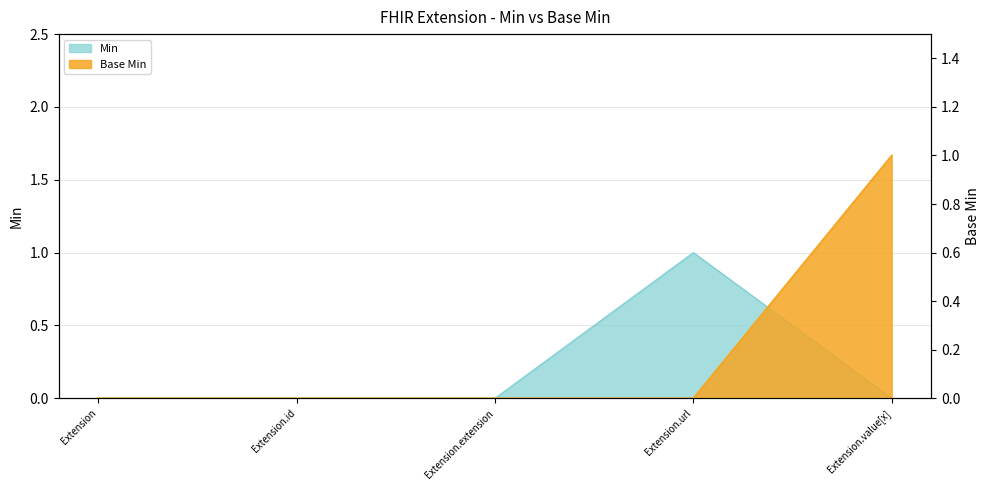

Reading right to left, extract all data points from this chart.

Base Min: Extension.value[x]=1	Extension.url=0	Extension.extension=0	Extension.id=0	Extension=0
Min: Extension.value[x]=0	Extension.url=1	Extension.extension=0	Extension.id=0	Extension=0